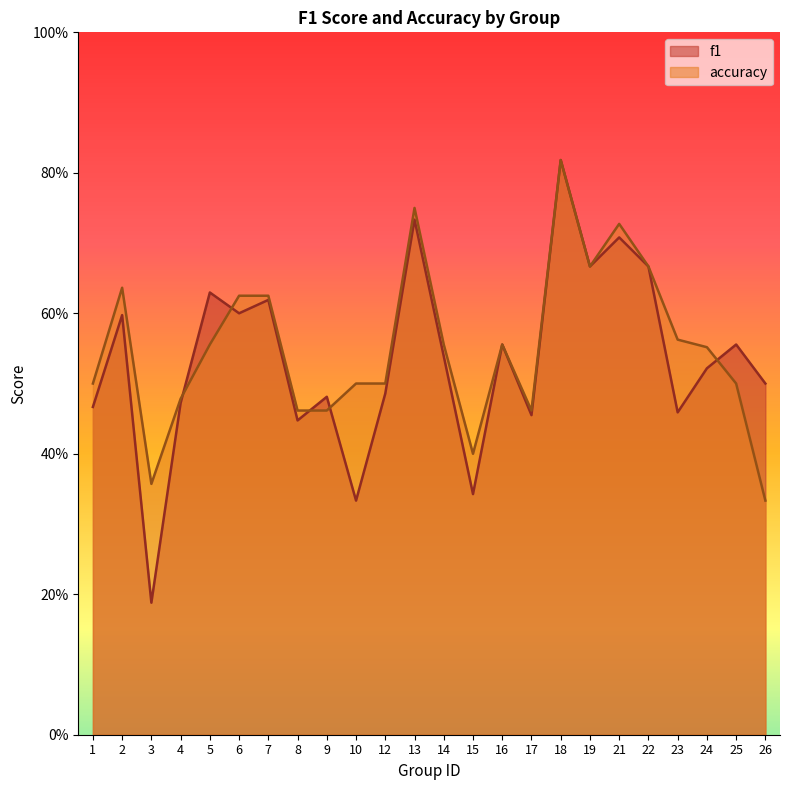

Reading left to right, list all the values displayed in this chart.

f1: 0.5	0.6	0.2	0.5	0.6	0.6	0.6	0.4	0.5	0.3	0.5	0.7	0.5	0.3	0.6	0.5	0.8	0.7	0.7	0.7	0.5	0.5	0.6	0.5
accuracy: 0.5	0.6	0.4	0.5	0.6	0.6	0.6	0.5	0.5	0.5	0.5	0.8	0.6	0.4	0.6	0.5	0.8	0.7	0.7	0.7	0.6	0.6	0.5	0.3